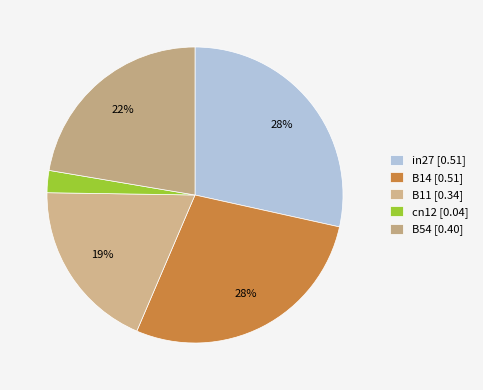

To the nearest percent, what portion does B14 represent?

28%